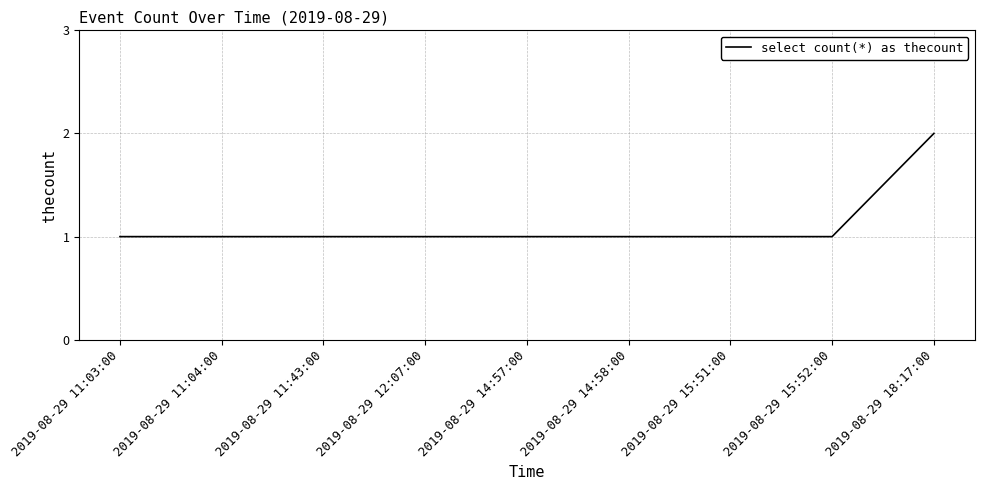

Approximately how many times larger is the value at 2019-08-29 15:51:00 compared to 2019-08-29 11:03:00?

1.0